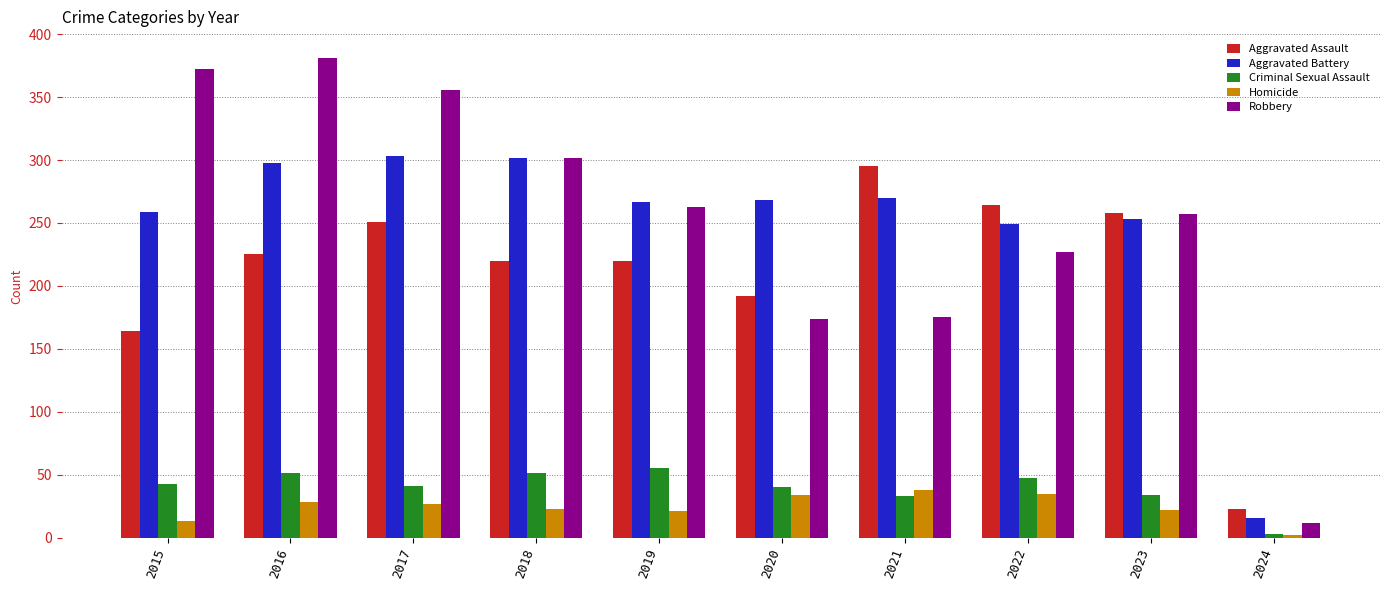

At how many categories does at least one series exceed 369?

2